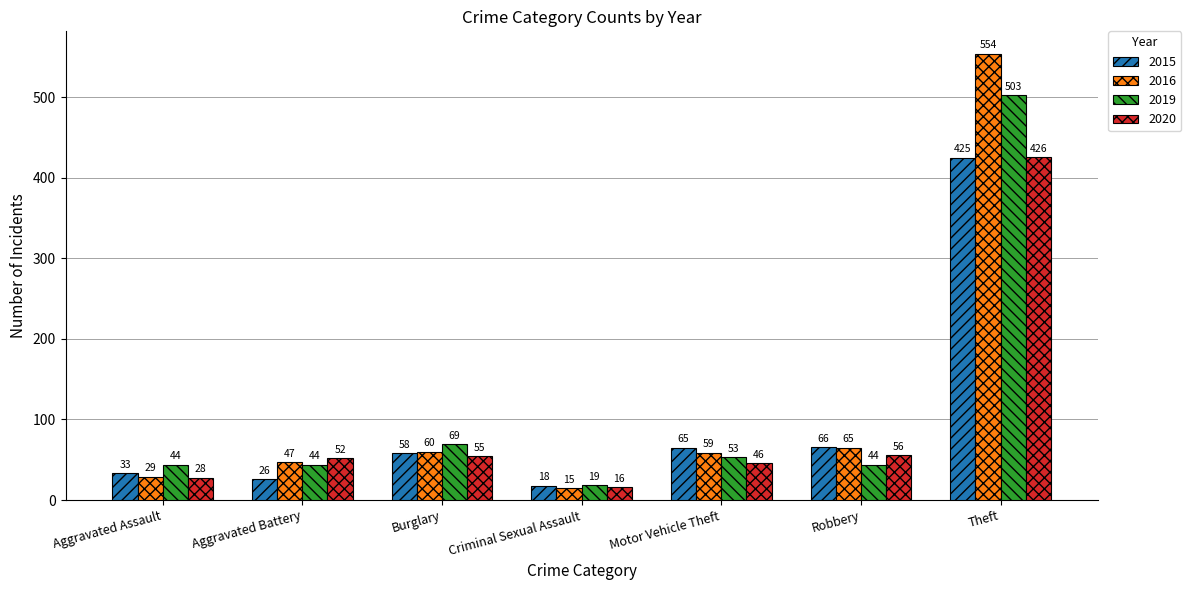

List the labels in order of 2020 value, smallest first.

Criminal Sexual Assault, Aggravated Assault, Motor Vehicle Theft, Aggravated Battery, Burglary, Robbery, Theft